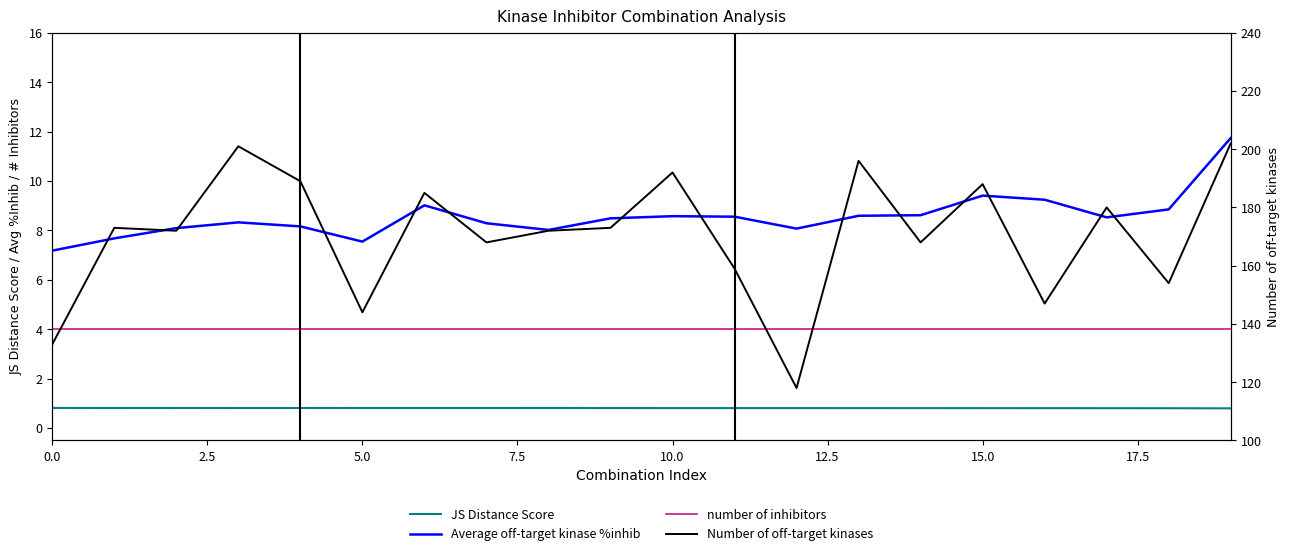

What is the greatest value displayed?

202.0